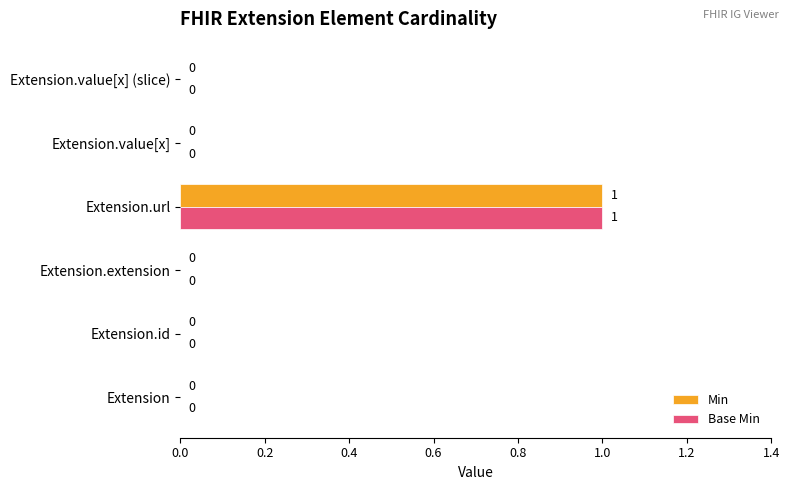

At which category is the sum across all series the highest?

Extension.url